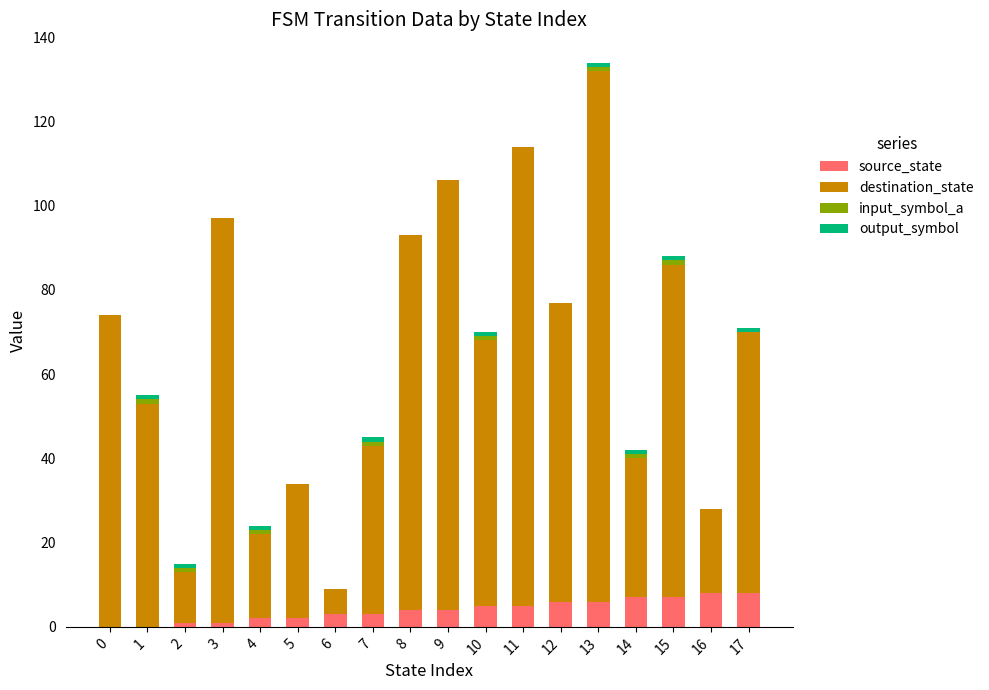

At which category is the sum across all series the highest?

13